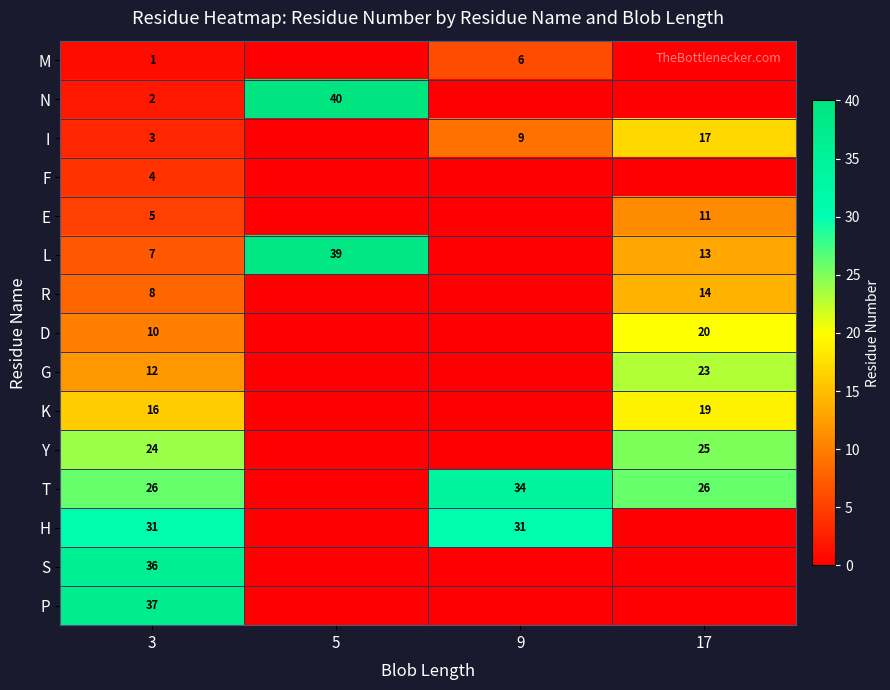

Rank the series at 3 from highest to lowest value.

P, S, H, T, Y, K, G, D, R, L, E, F, I, N, M